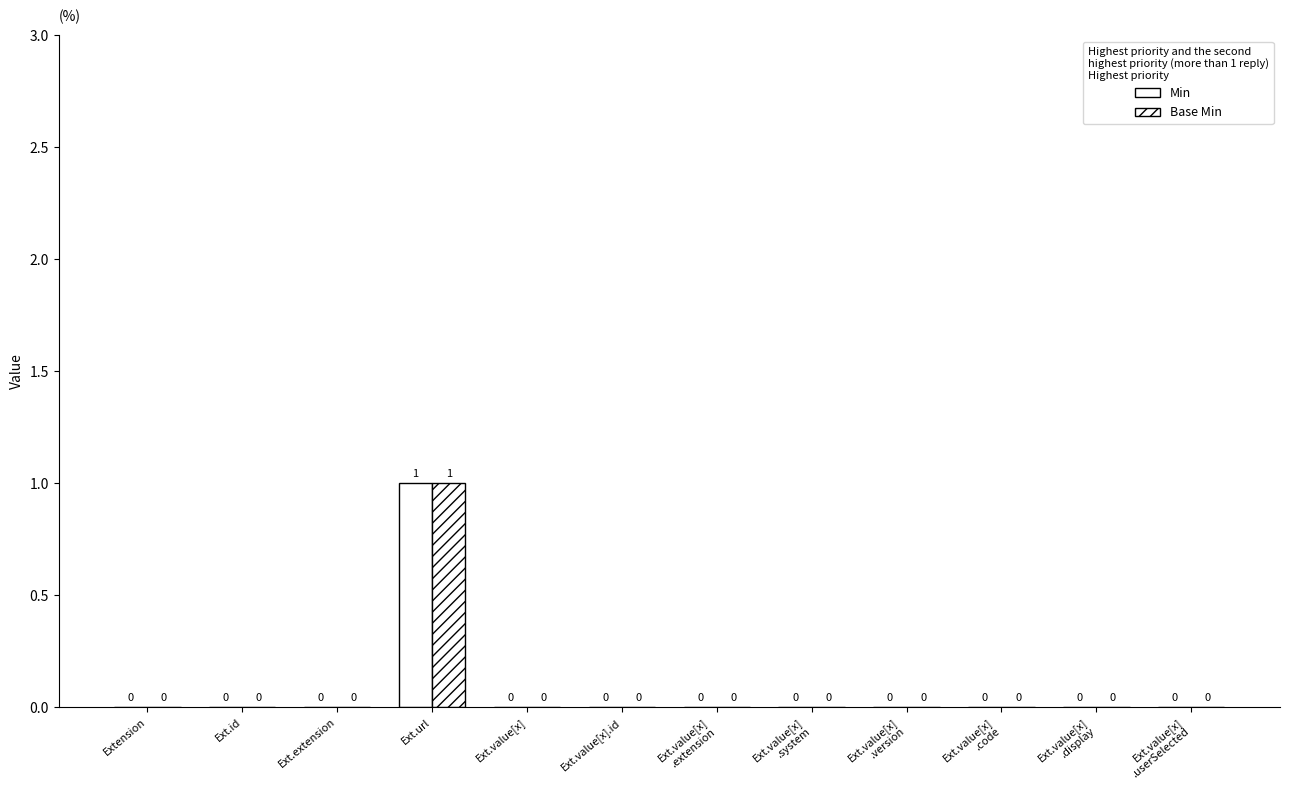

True or false: Min has a value of 1 at Ext.value[x].id.

False